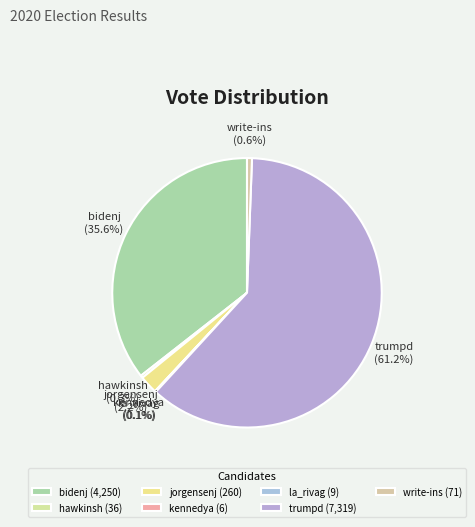

Do bidenj and write-ins together represent more than half of the pie?

No